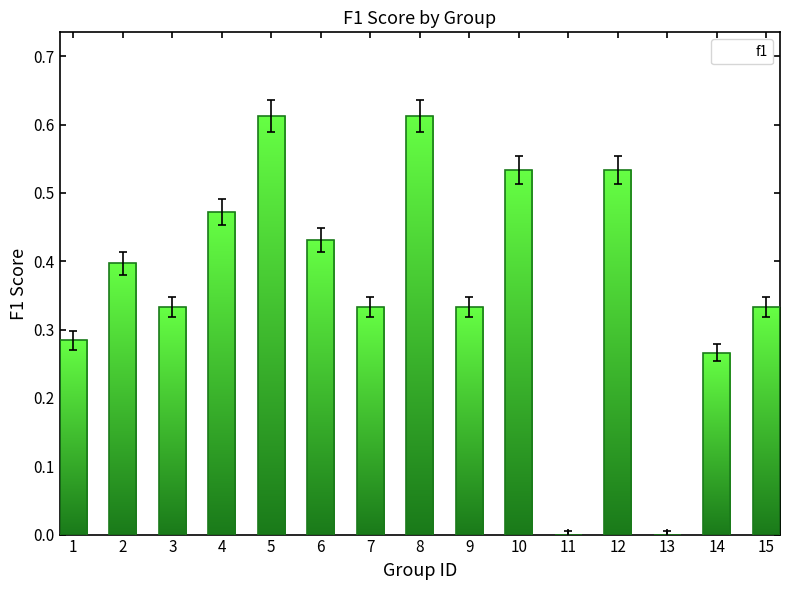

True or false: the data shows 0.5 at 15.

False